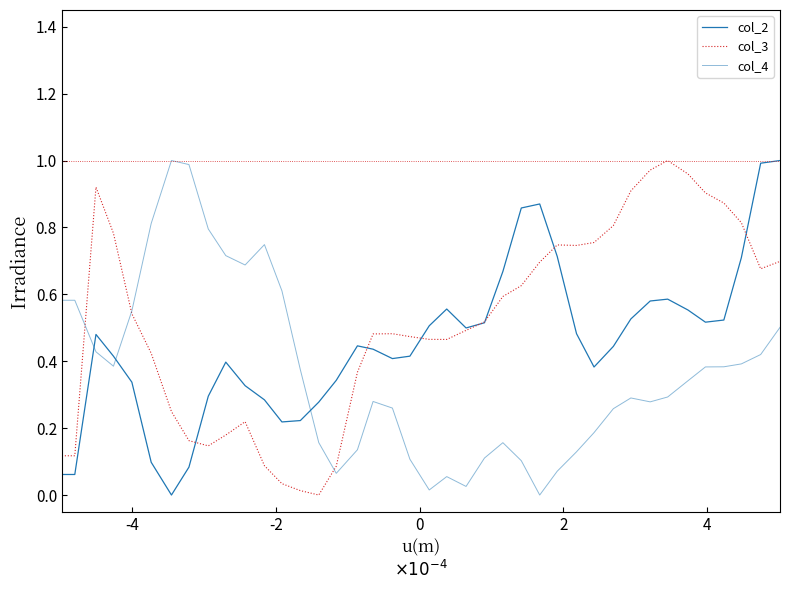

Does the chart display data point markers on the line(s)?

No